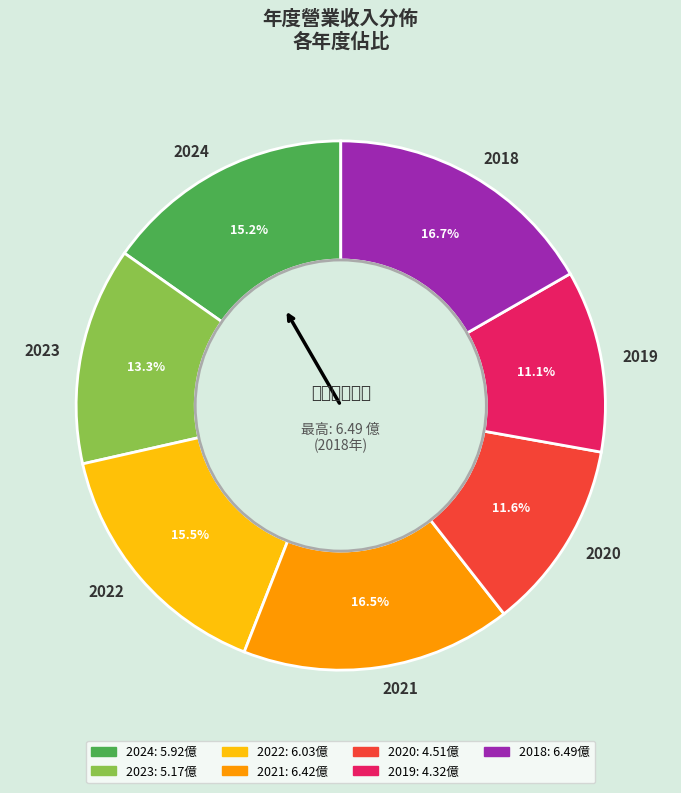

True or false: 2020 accounts for 6% of the total.

False